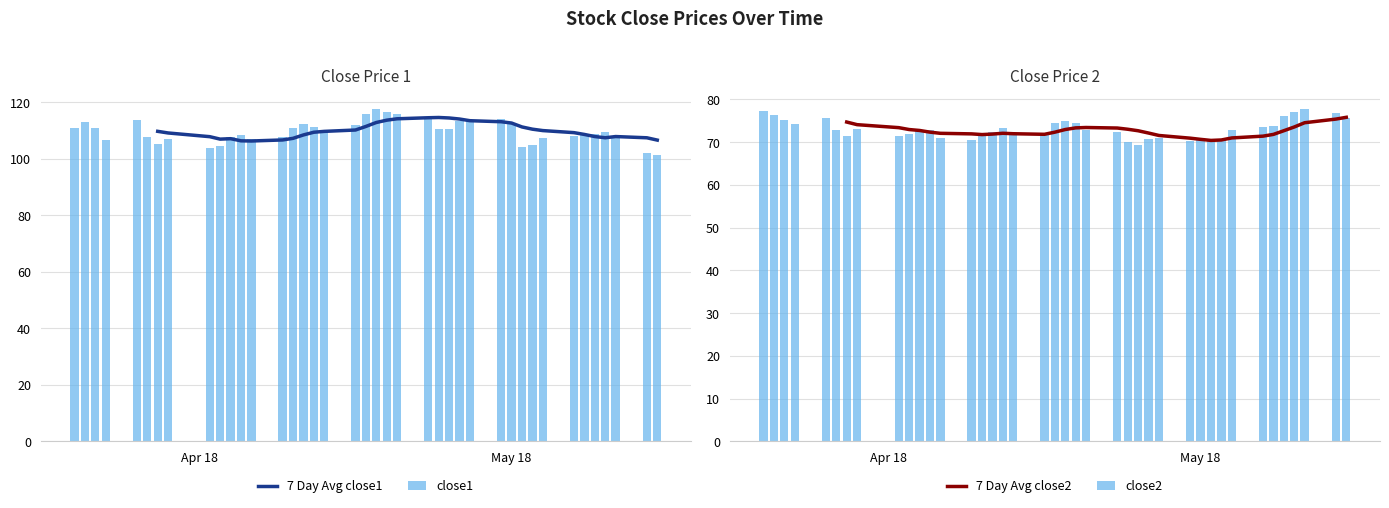

What is the highest value of the close1 series?

117.6